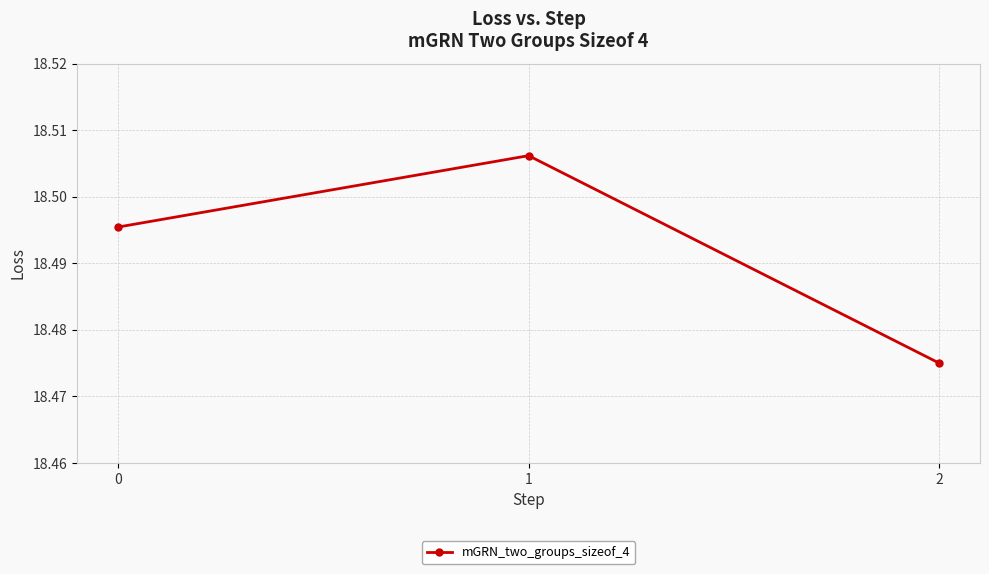

The value at 2 is 5.8. True or false?

False